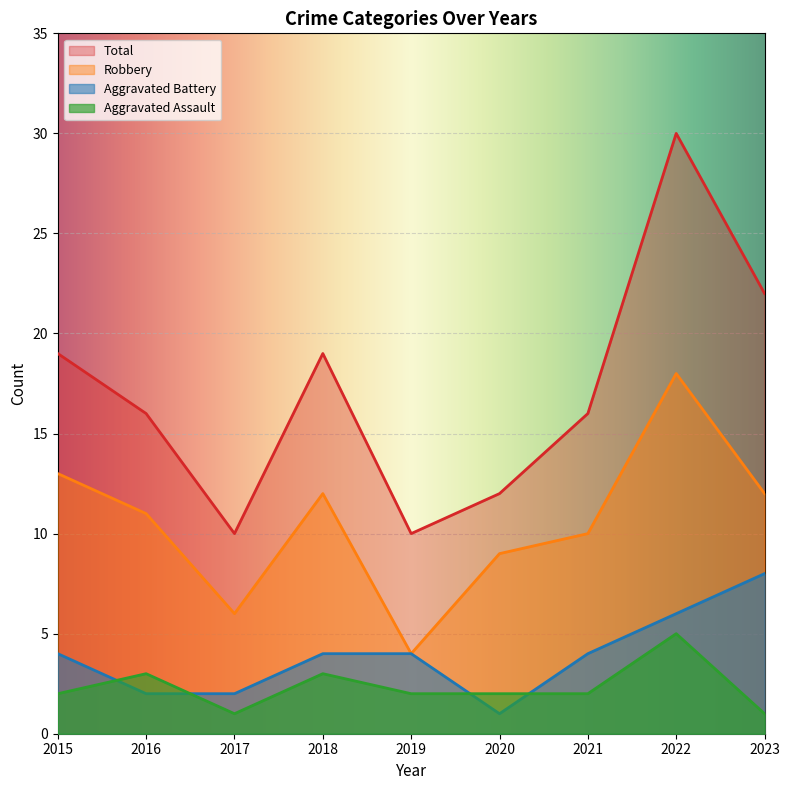

True or false: Robbery has a value of 10 at 2021.

True